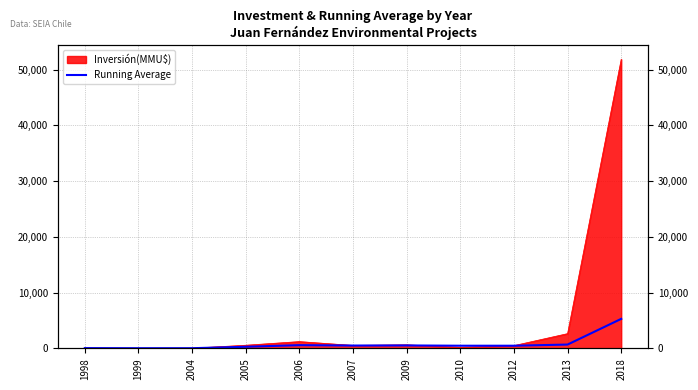

What is the change in value from 1999 to 2010?

+446